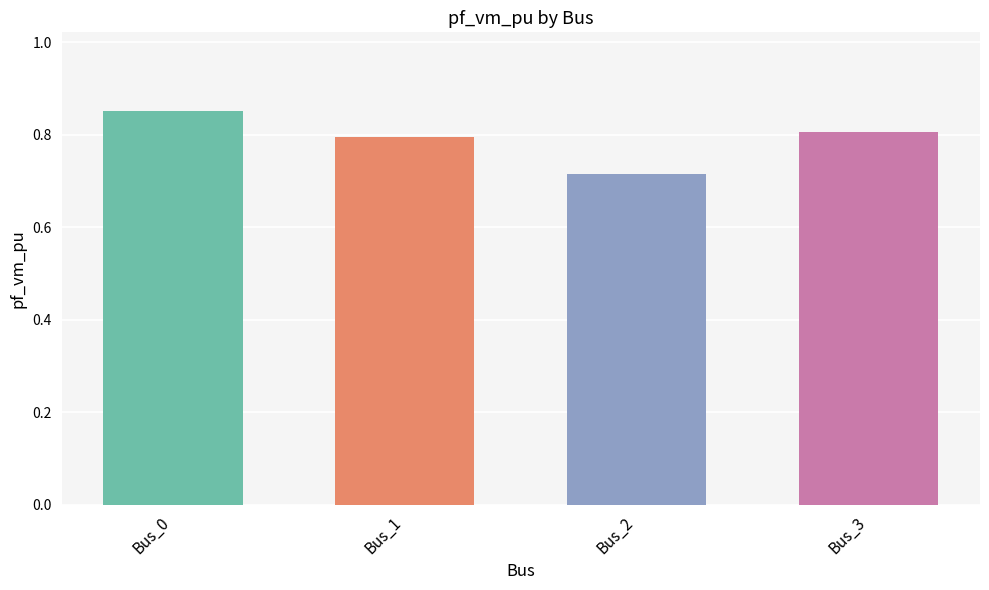

True or false: the data shows 0.8 at Bus_1.

True